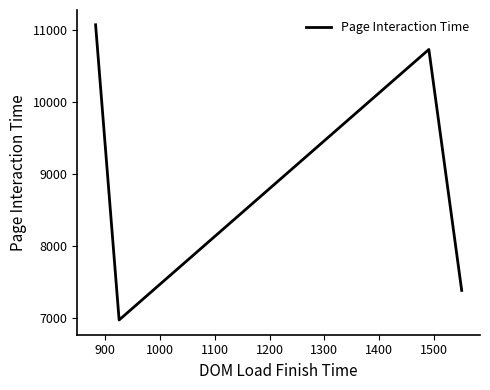

What is the greatest value displayed?

11075